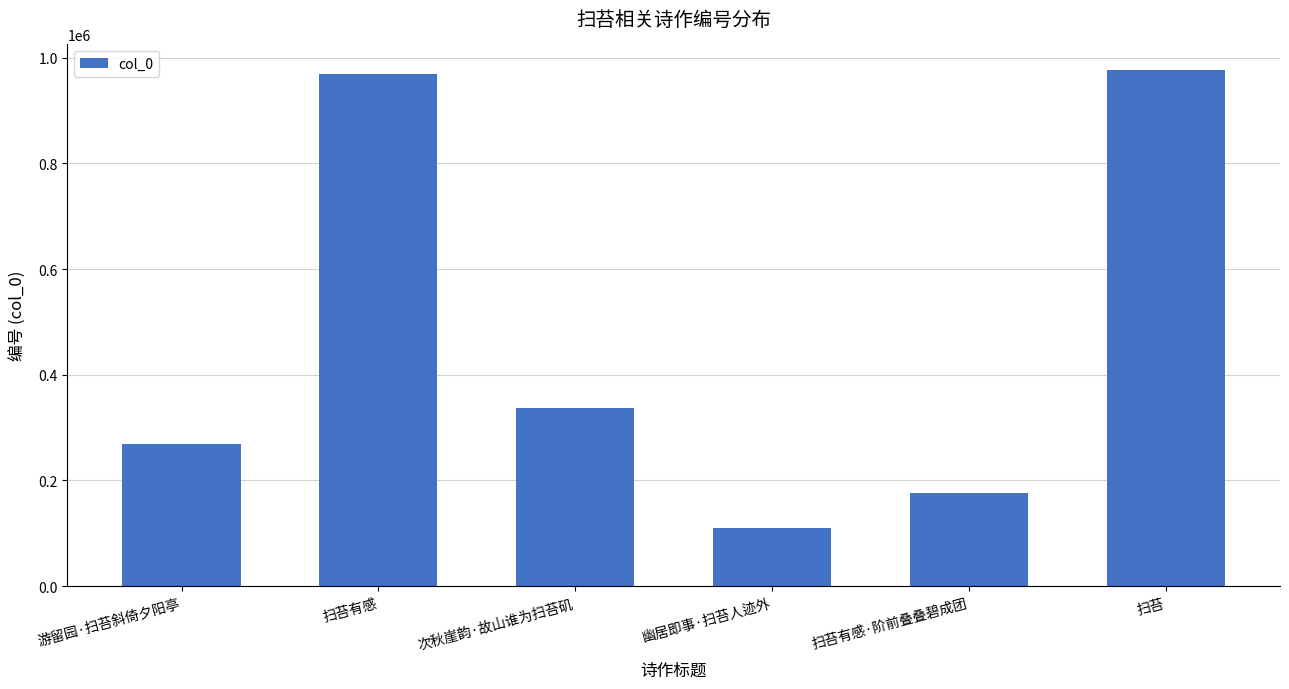

What is the change in value from 游留园·扫苔斜倚夕阳亭 to 扫苔?

+707286